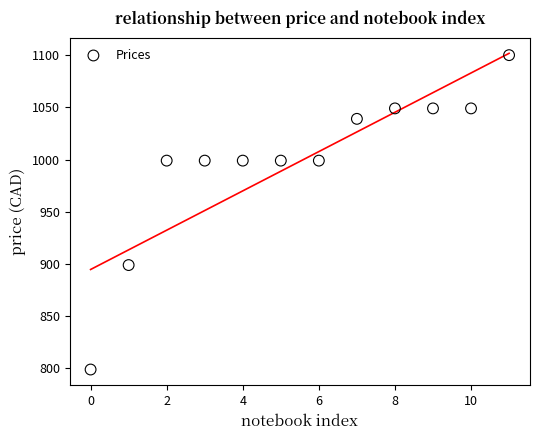

What is the range of Y values (max minus min)?

301.0